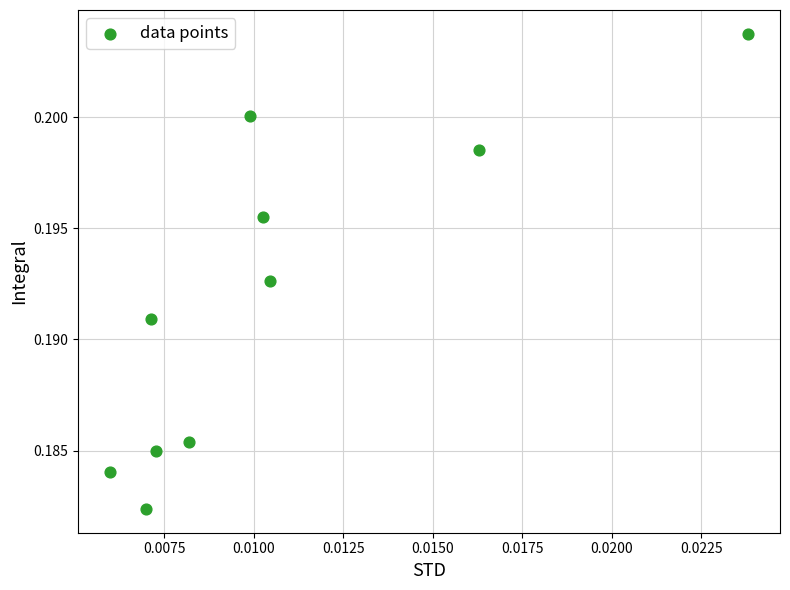

How many data points are displayed?

10